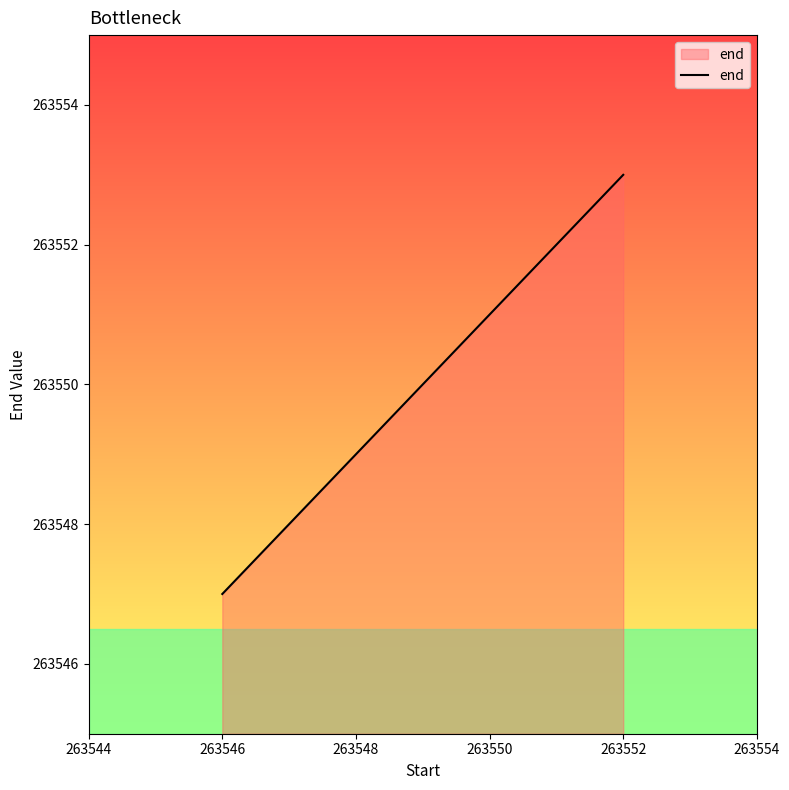

What is the greatest value displayed?

263553